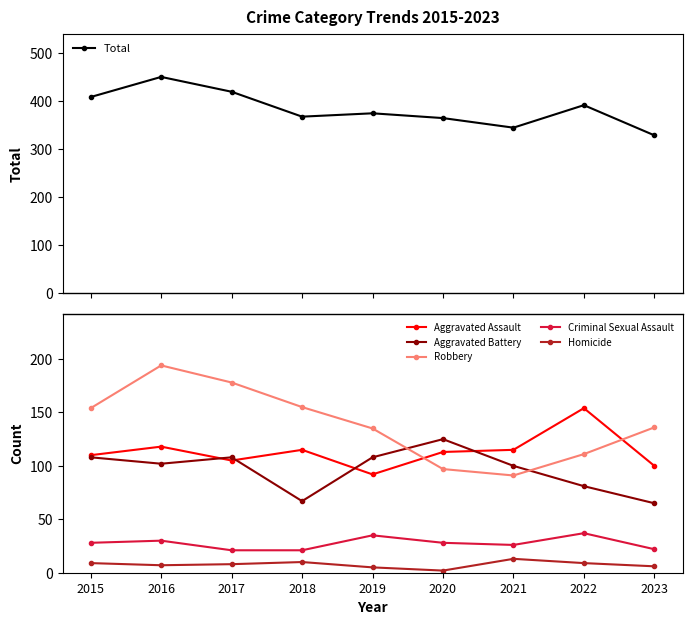

Reading right to left, transcribe all the data shown in this chart.

Total: 329	392	345	365	375	368	420	451	409
Aggravated Assault: 100	154	115	113	92	115	105	118	110
Aggravated Battery: 65	81	100	125	108	67	108	102	108
Robbery: 136	111	91	97	135	155	178	194	154
Criminal Sexual Assault: 22	37	26	28	35	21	21	30	28
Homicide: 6	9	13	2	5	10	8	7	9